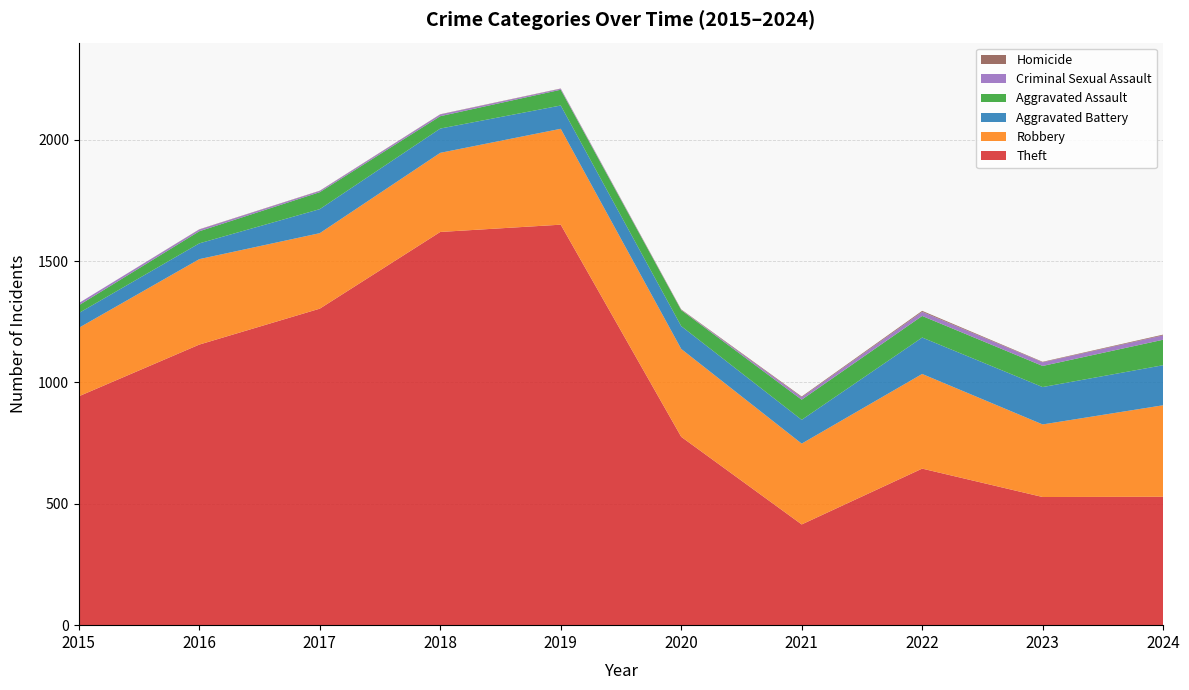

Reading left to right, what are all the values shown in this chart?

Theft: 943	1156	1304	1620	1650	776	415	645	528	529
Robbery: 282	352	311	326	395	362	333	390	299	377
Aggravated Battery: 61	65	99	100	96	94	98	150	154	165
Aggravated Assault: 32	50	70	51	65	66	83	89	87	105
Criminal Sexual Assault: 9	7	5	7	4	1	10	17	15	18
Homicide: 0	1	1	1	1	2	3	4	2	3